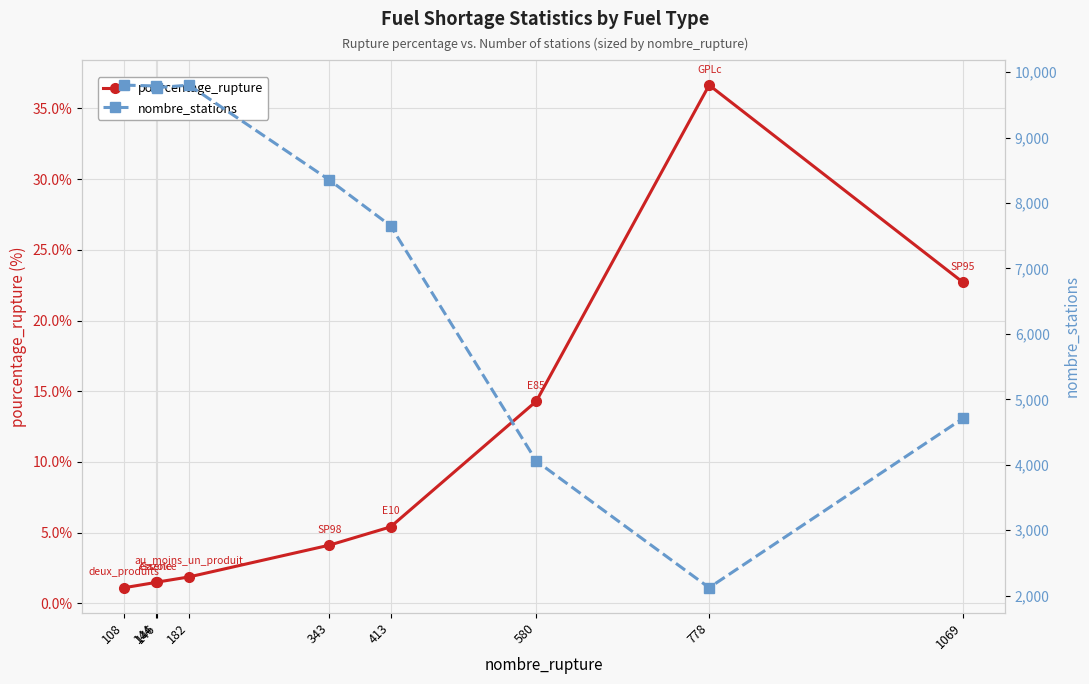

Reading left to right, transcribe all the data shown in this chart.

pourcentage_rupture: 1.1	1.5	1.5	1.9	4.1	5.4	14.3	36.6	22.7
nombre_stations: 9801.0	9788.0	9763.0	9801.0	8351.0	7652.0	4058.0	2123.0	4711.0